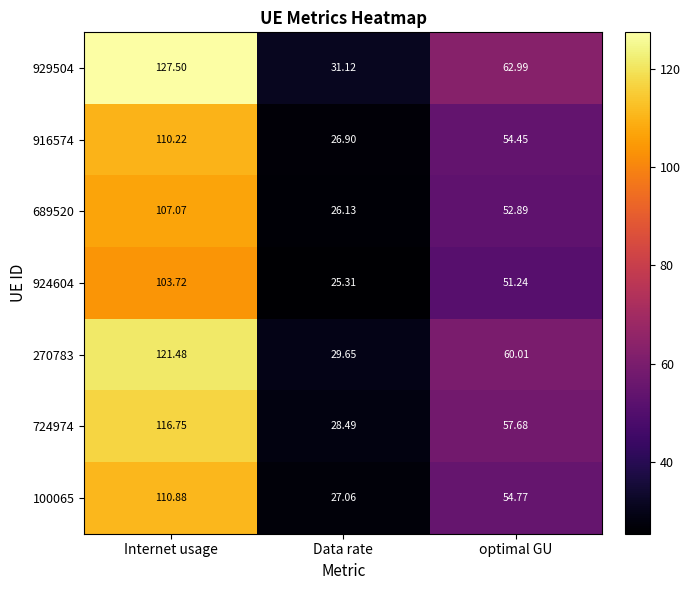

At which category is the sum across all series the highest?

Internet usage